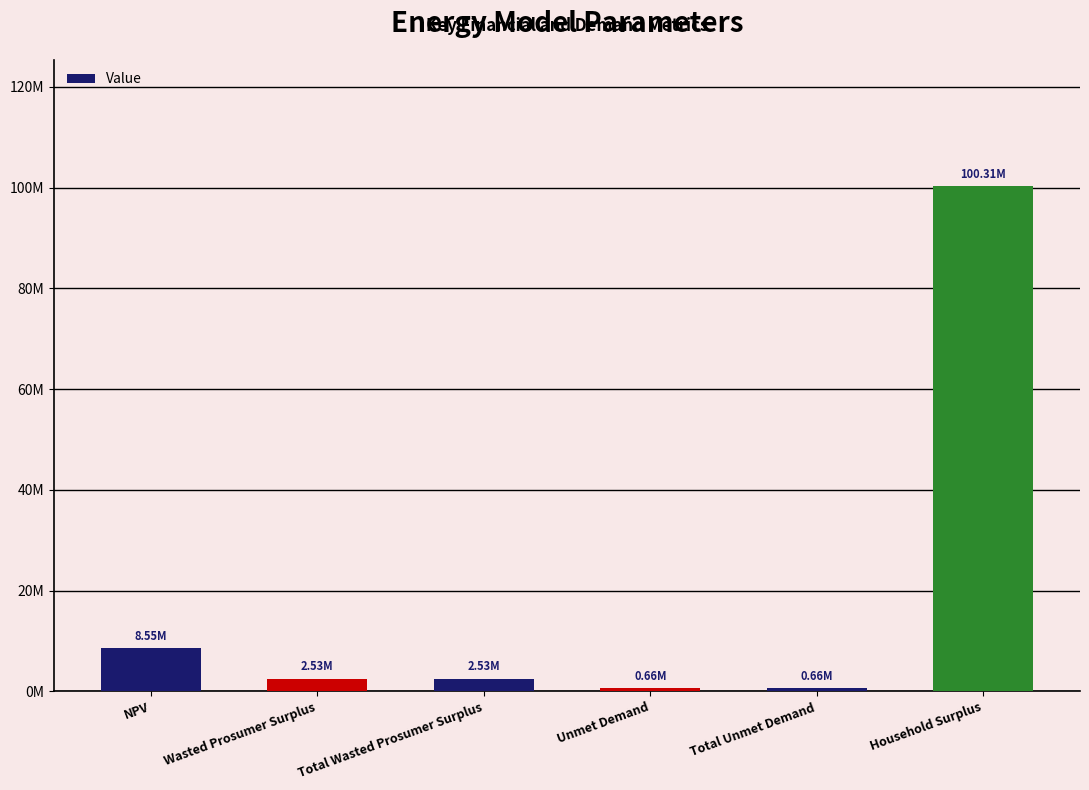

Rank the categories by value from lowest to highest.

Unmet Demand, Total Unmet Demand, Wasted Prosumer Surplus, Total Wasted Prosumer Surplus, NPV, Household Surplus